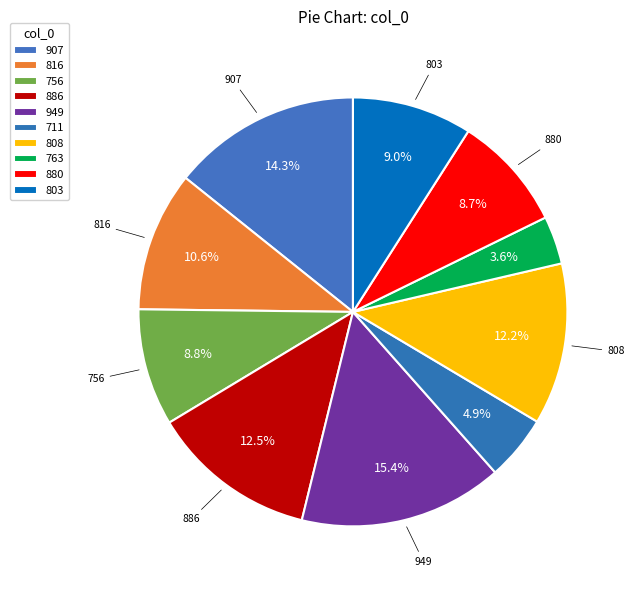

How many segments does this pie chart have?

10